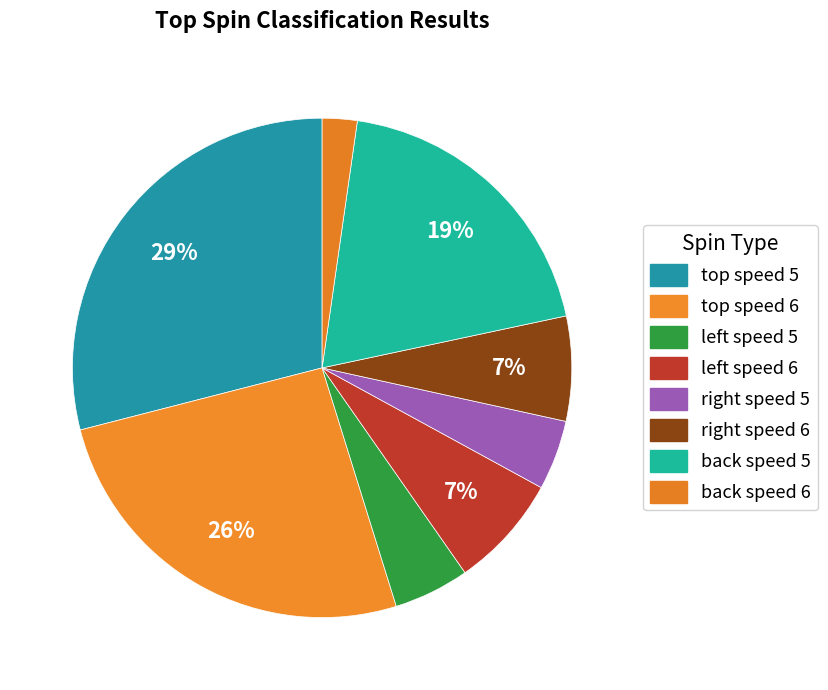

Which slice is the smallest?

back speed 6